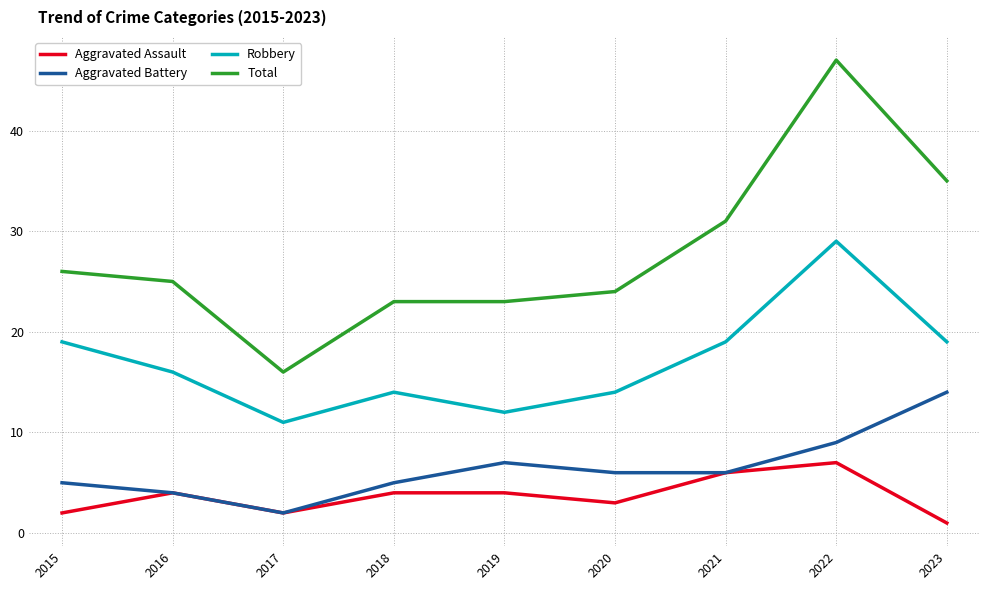

Reading left to right, extract all data points from this chart.

Aggravated Assault: 2015=2	2016=4	2017=2	2018=4	2019=4	2020=3	2021=6	2022=7	2023=1
Aggravated Battery: 2015=5	2016=4	2017=2	2018=5	2019=7	2020=6	2021=6	2022=9	2023=14
Robbery: 2015=19	2016=16	2017=11	2018=14	2019=12	2020=14	2021=19	2022=29	2023=19
Total: 2015=26	2016=25	2017=16	2018=23	2019=23	2020=24	2021=31	2022=47	2023=35